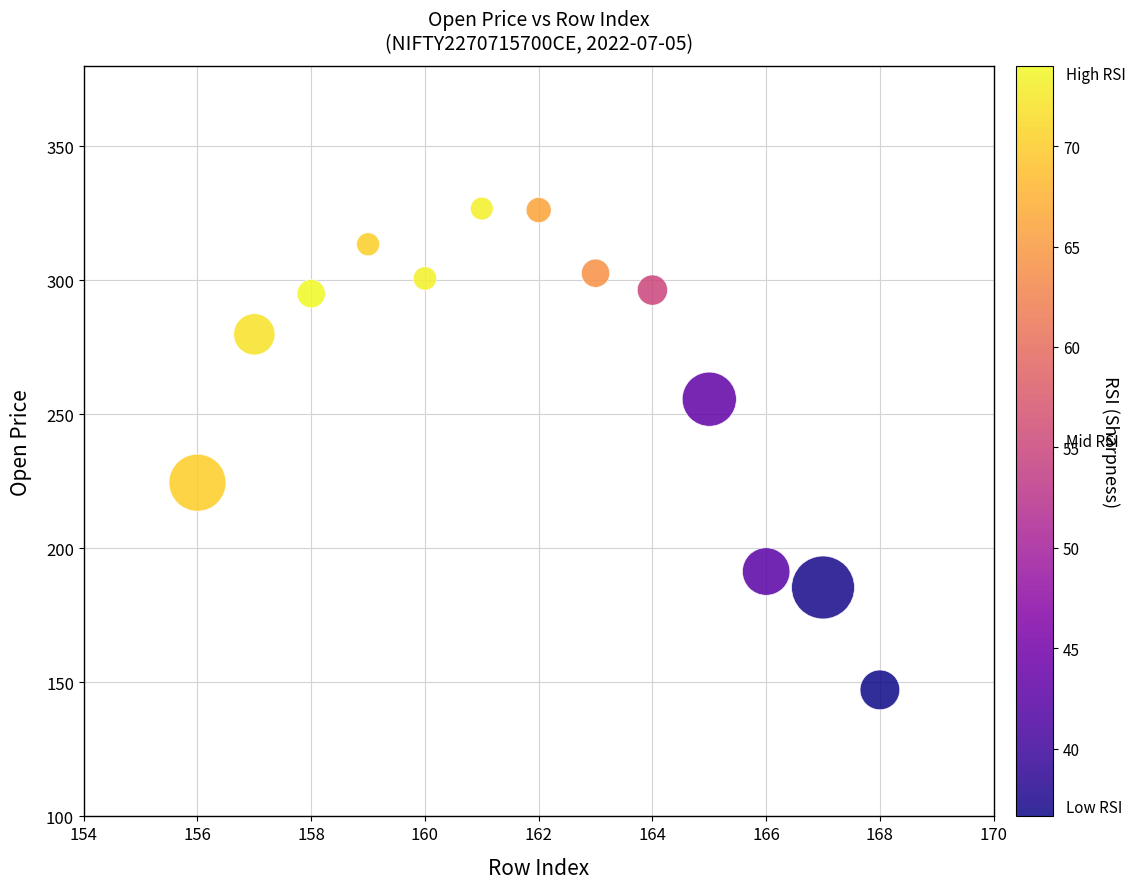

What Y value in the scatter plot is closest to 236?

224.5